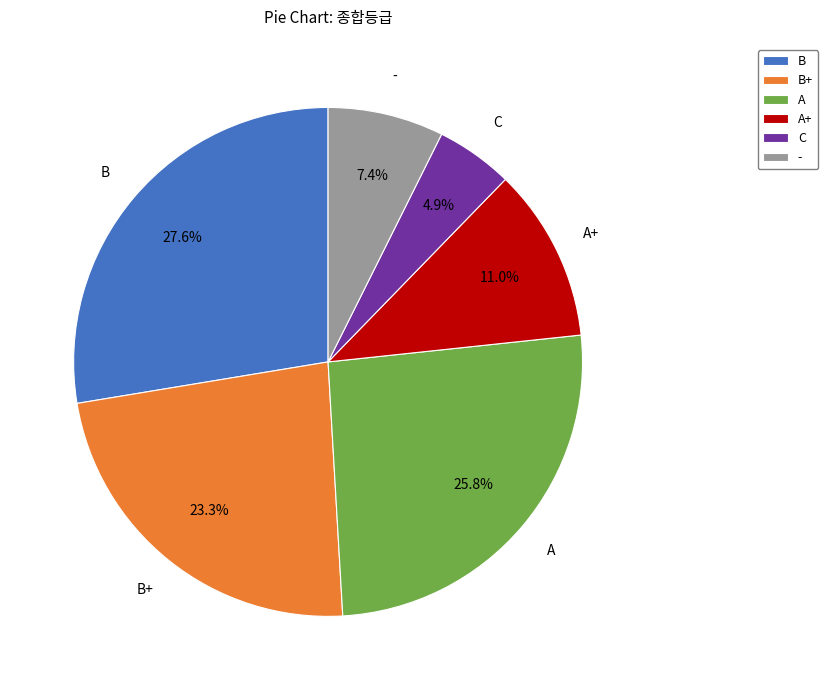

Which category has the biggest portion of the pie?

B